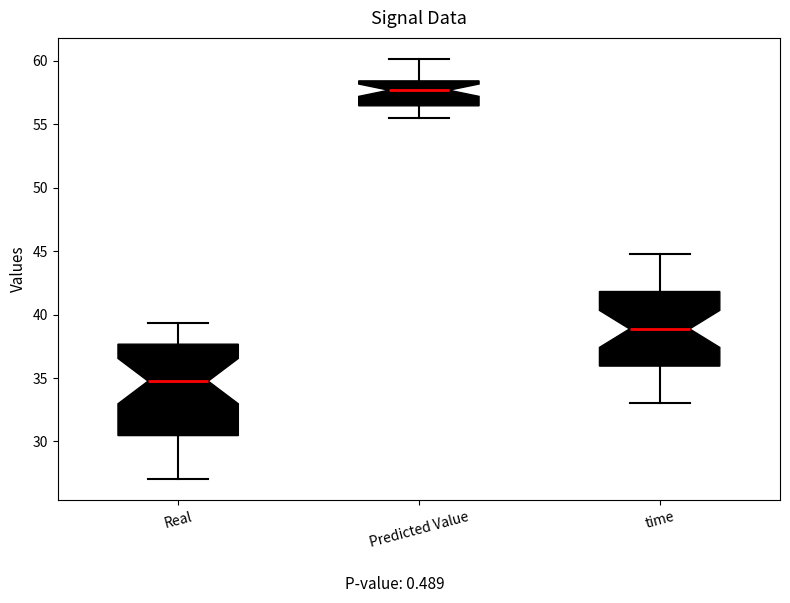

Reading left to right, read every box against the y-axis: the position of its median line, the range the box covers, and the ends of its whiskers. The values are not printed on the chart, so give them approximately, as read against the axis.

Real: median 35.0, box 30.5 to 37.5, whiskers 27.0 to 39.5
Predicted Value: median 57.5, box 56.5 to 58.5, whiskers 55.5 to 60.0
time: median 39.0, box 36.0 to 42.0, whiskers 33.0 to 44.5